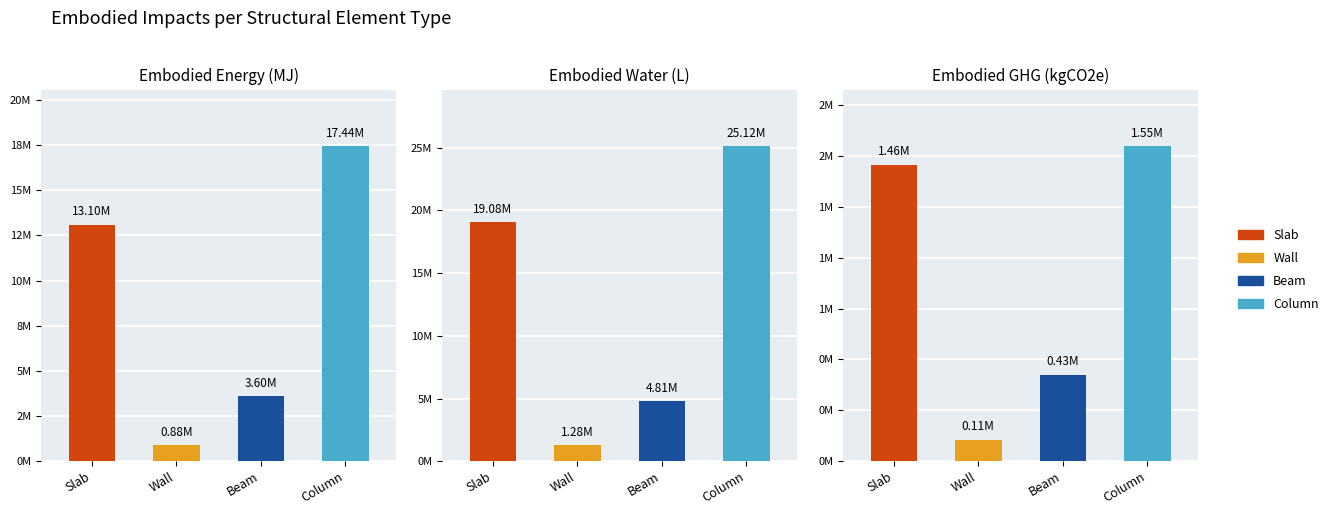

List the series in order of their overall mean, highest first.

Embodied_Water_(L), Embodied_Energy_(MJ), Embodied_GHG_(kgCO2e)